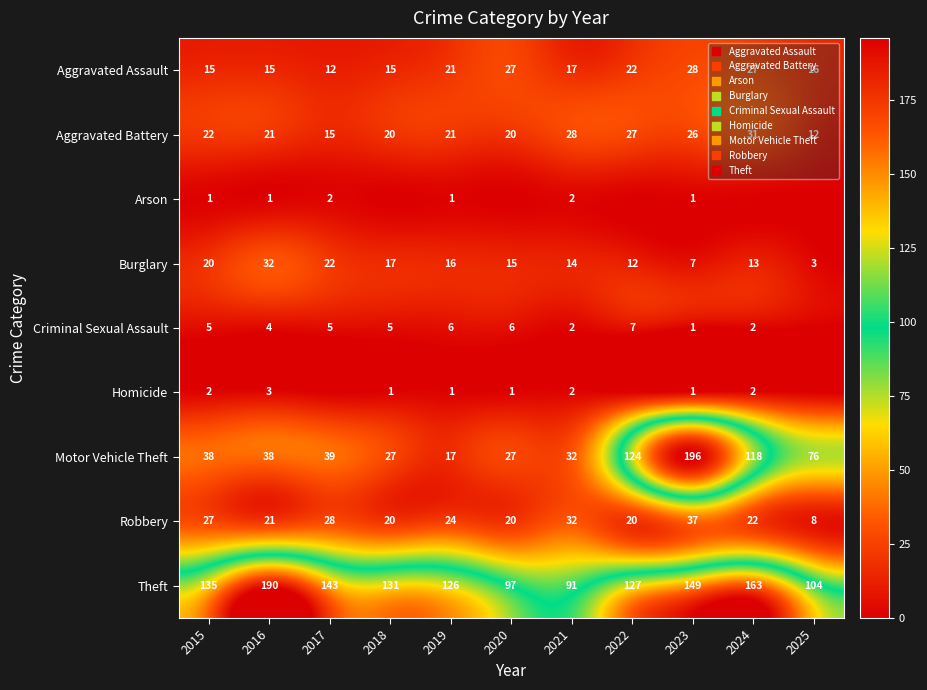

What is the difference between the Theft values at 2016 and 2018?

59